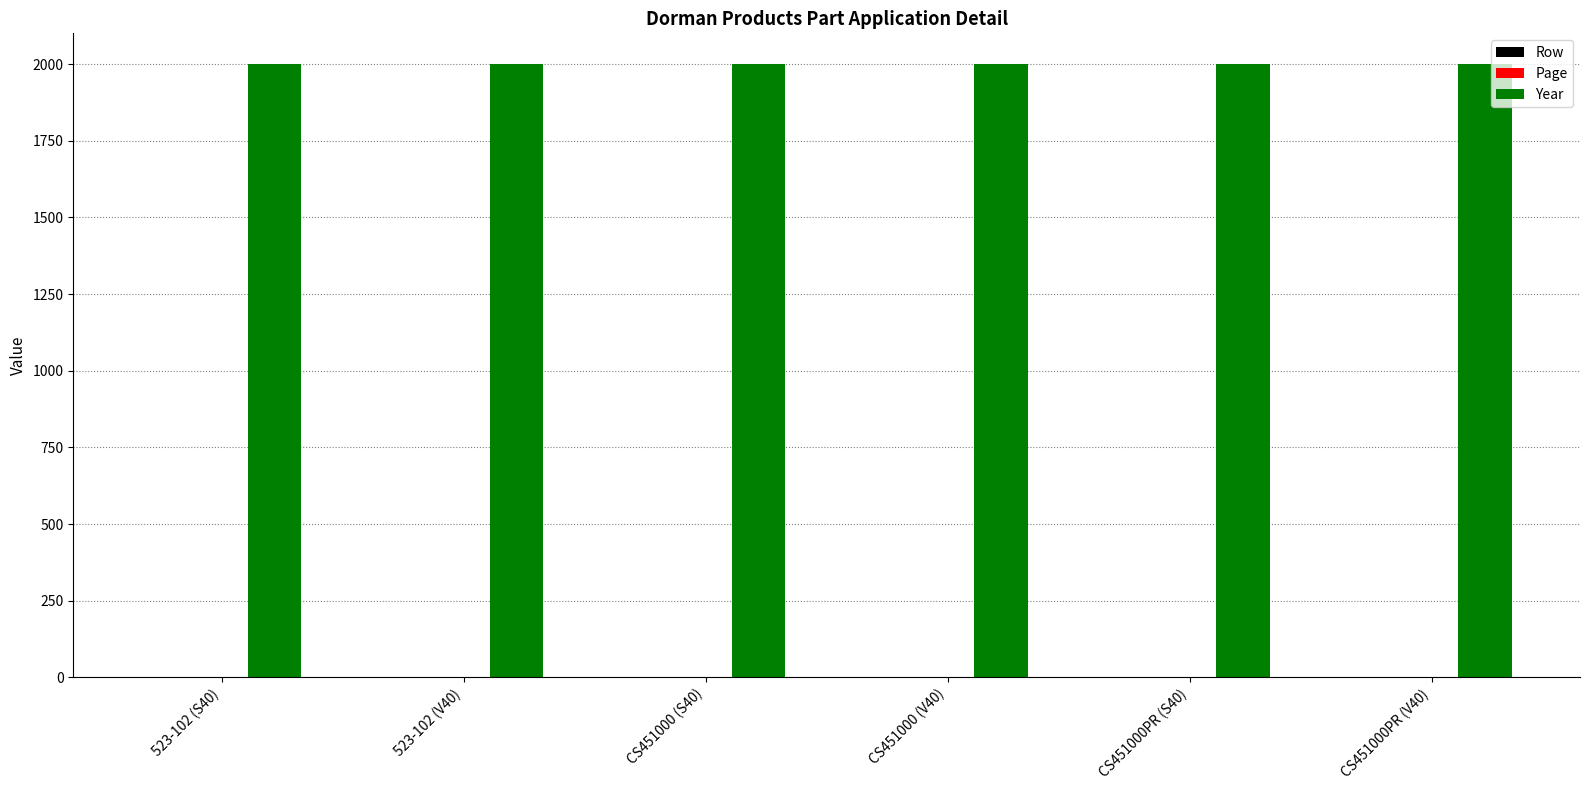

What is the maximum value shown in the chart?

2000